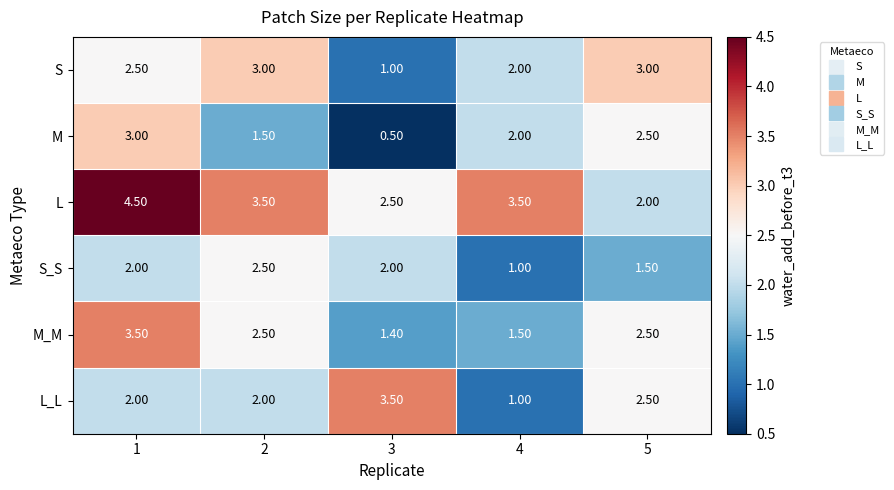

List the labels in order of M value, largest first.

1, 5, 4, 2, 3